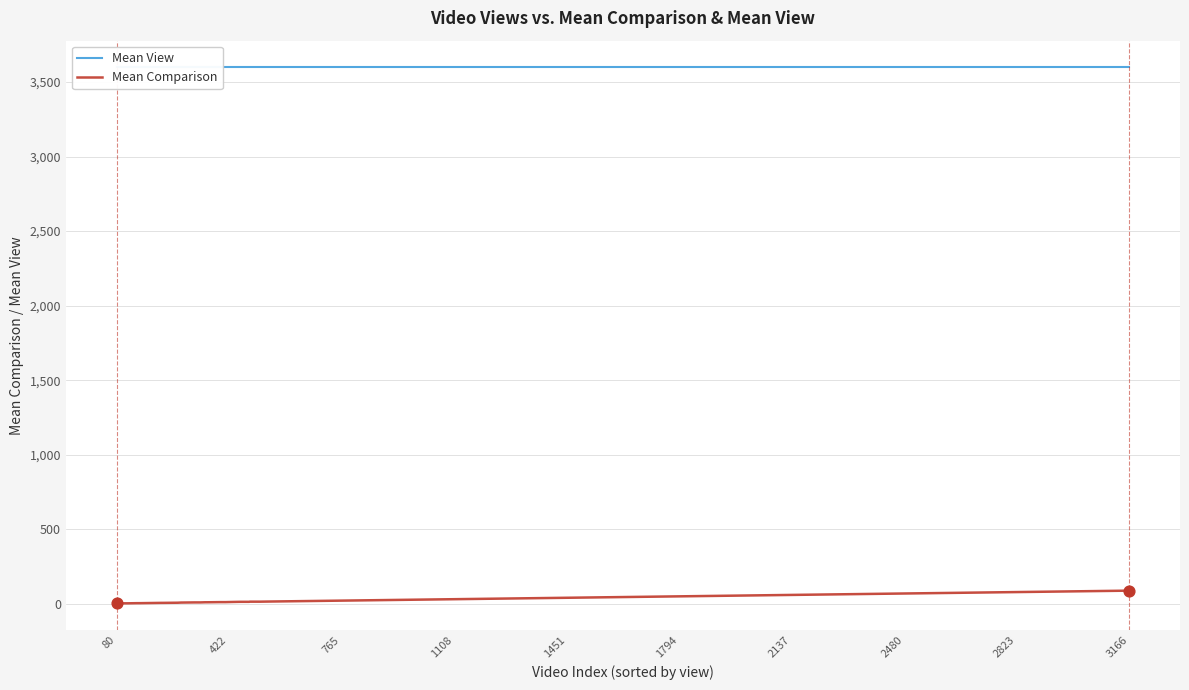

Which series contains the highest Y value?

Mean View